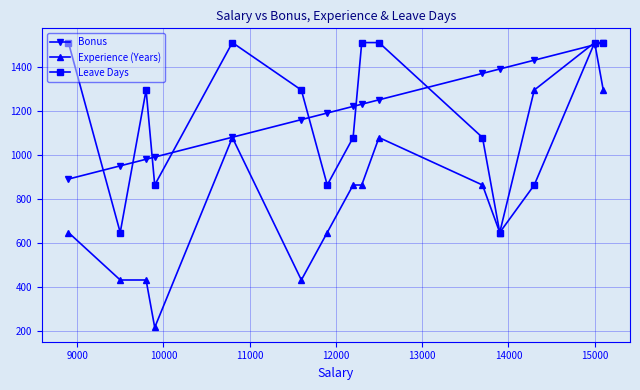

Which series has the largest range (max minus min)?

Experience (Years)